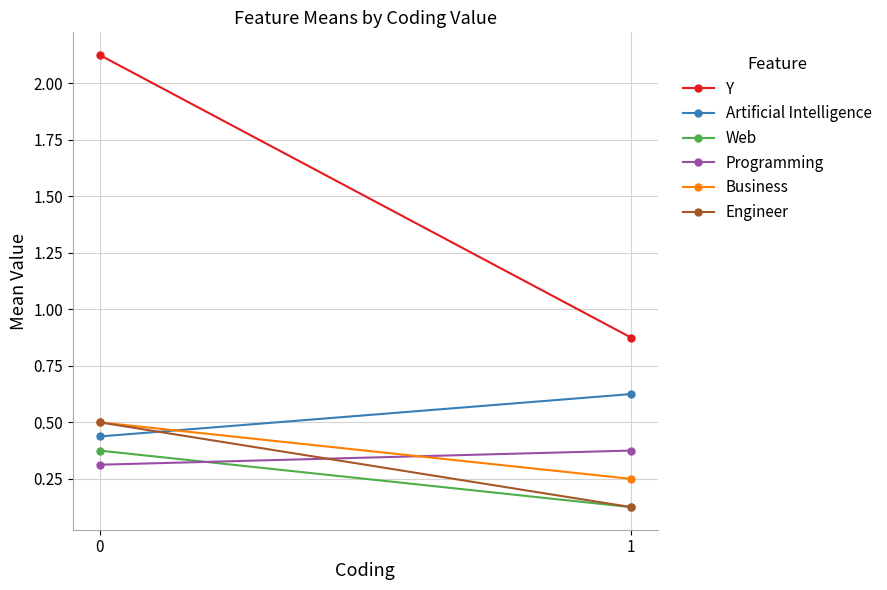

The value of Y at 1 is 0.5. True or false?

False